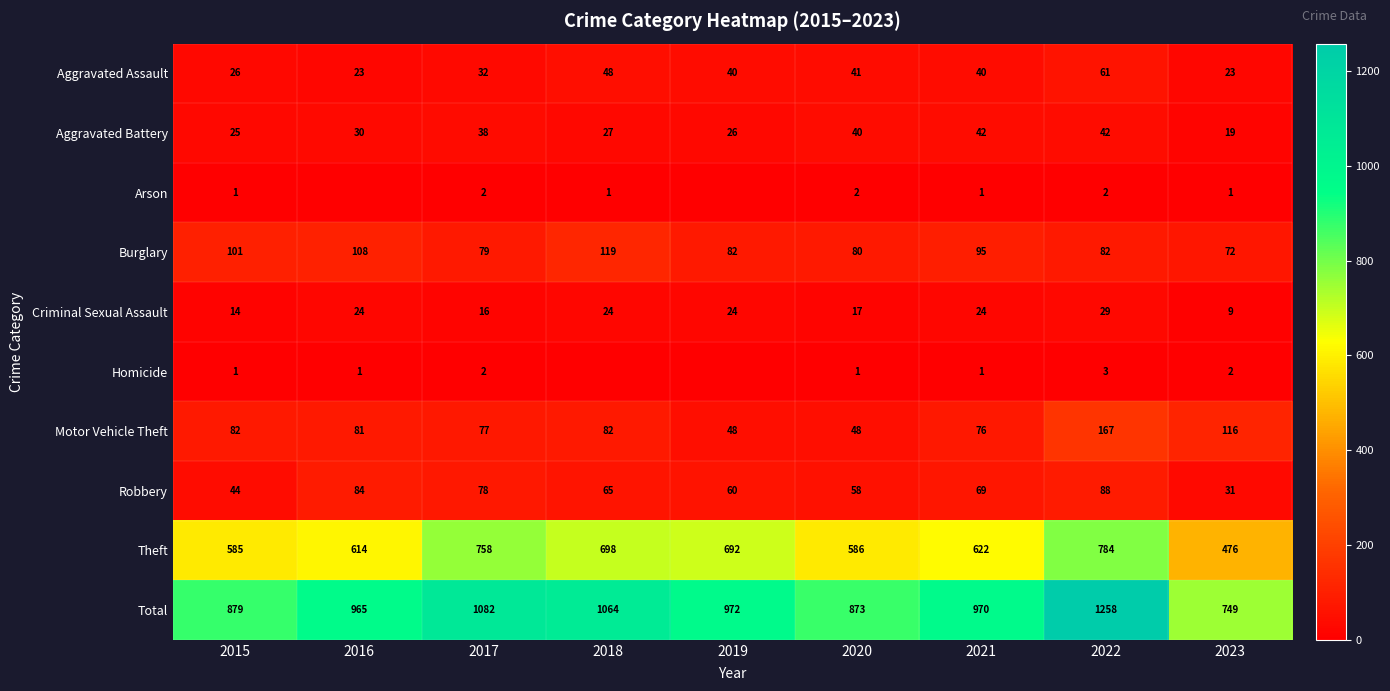

At which label is Motor Vehicle Theft closest to 107?

2023